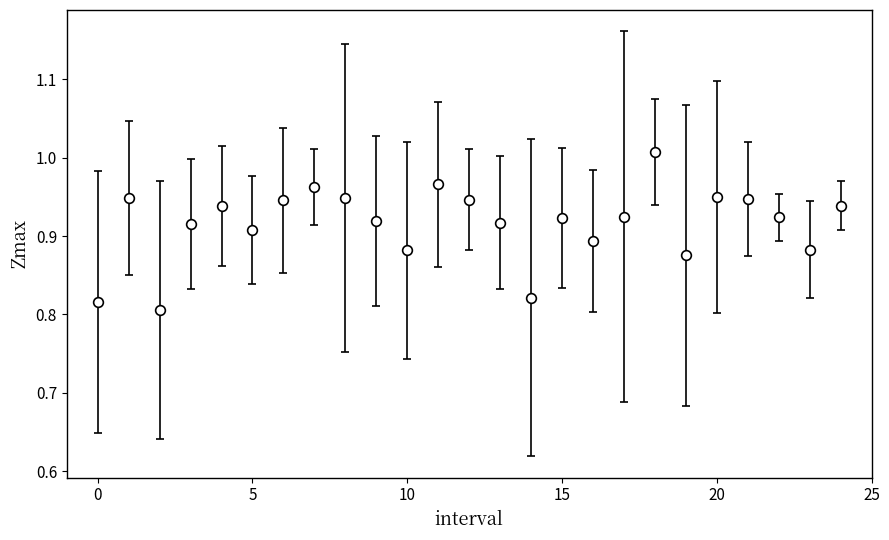

True or false: there are more than 1 points higher than both neighbors.

True